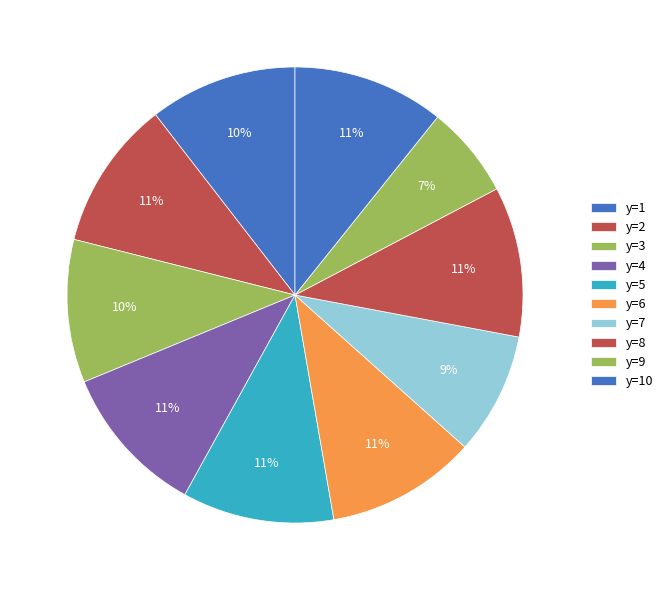

What percentage do y=3 and y=10 together represent?

20.9%